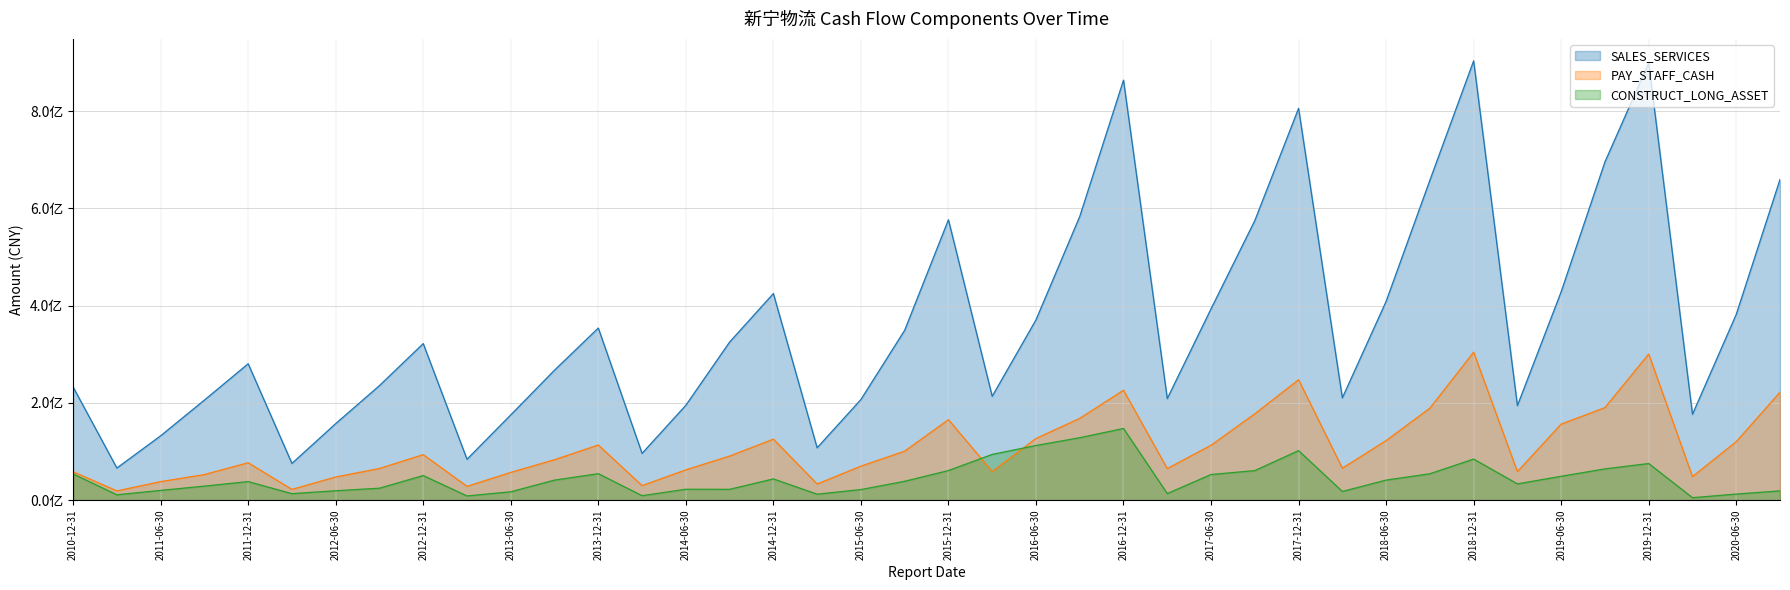

In SALES_SERVICES, how many points are higher than both neighbors (excluding endpoints)?

14